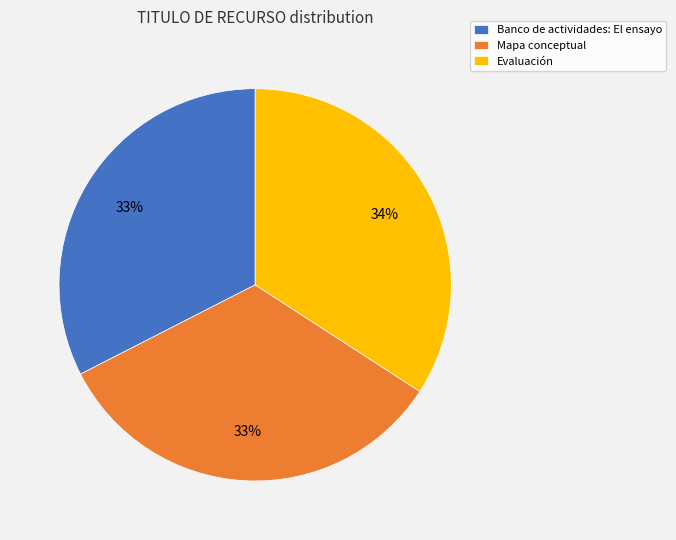

Is the sum of Evaluación and Banco de actividades: El ensayo greater than half?

Yes